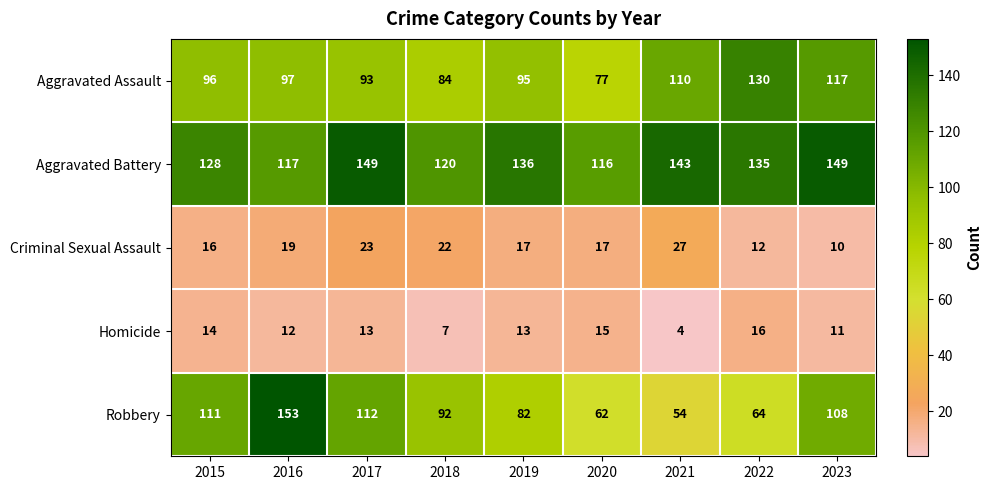

How many data points does each series have?

9